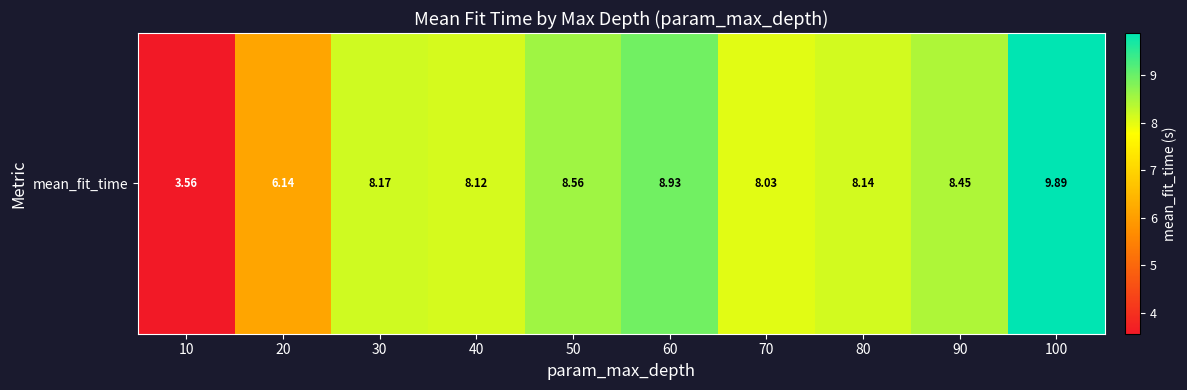

What is the sum of all values?

78.0